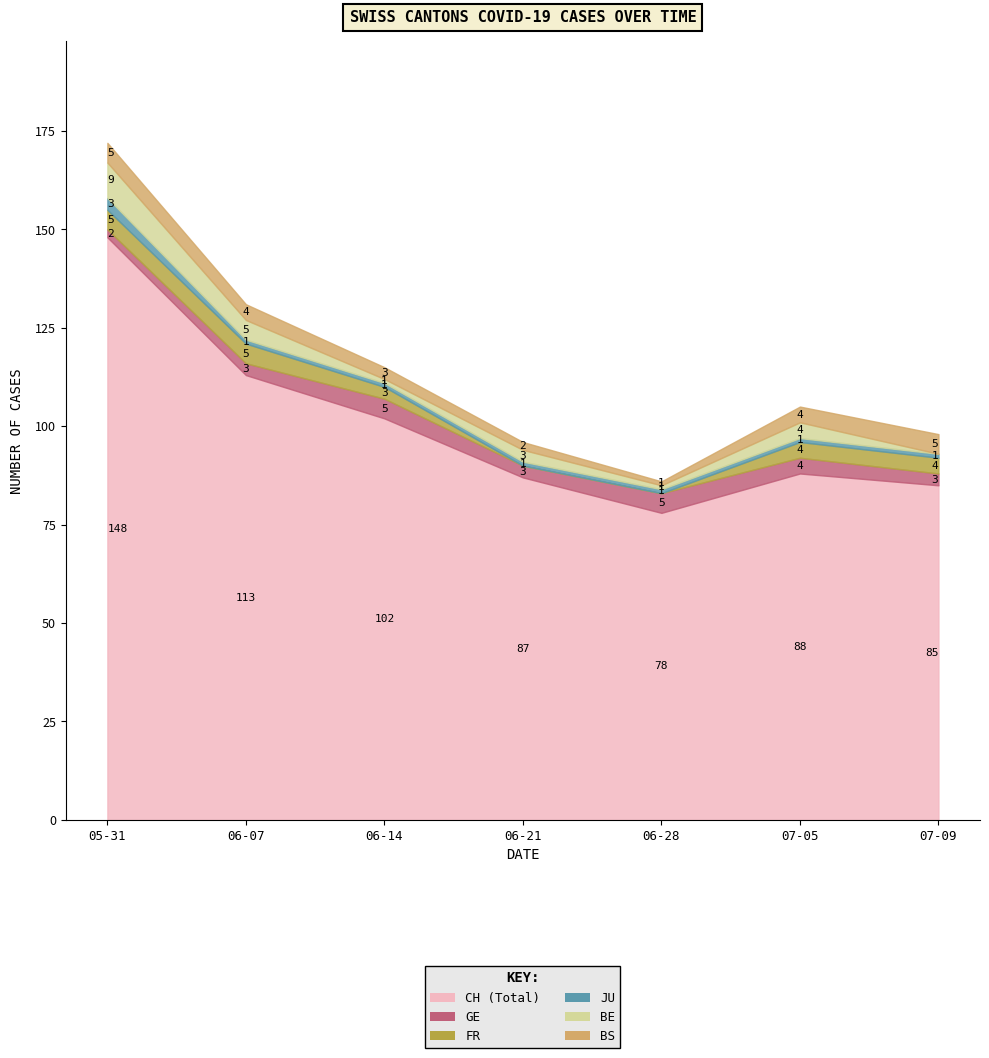

What is the label of the 5th point from the left?

2020-06-28